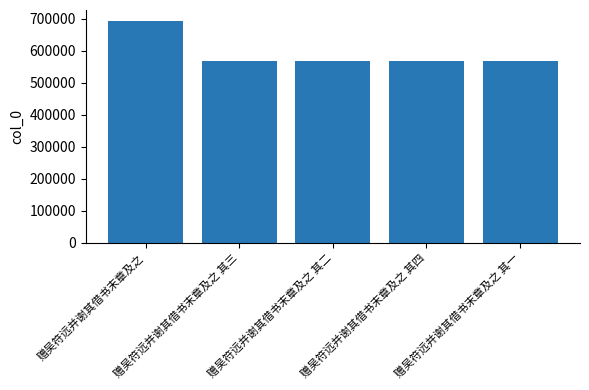

What is the smallest value displayed?

568172